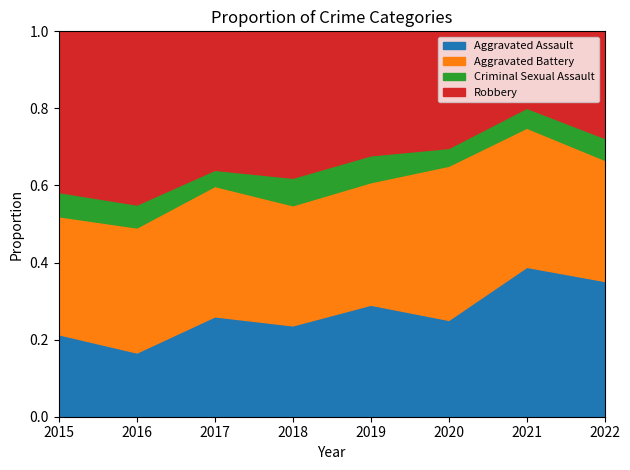

Between 2017 and 2020, which series saw the biggest shift?

Robbery